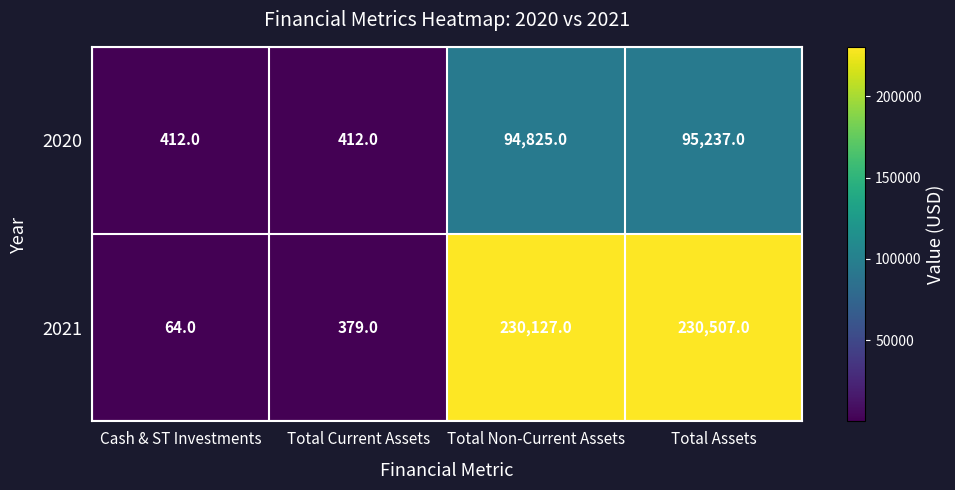

Which series has the widest spread of values?

2021